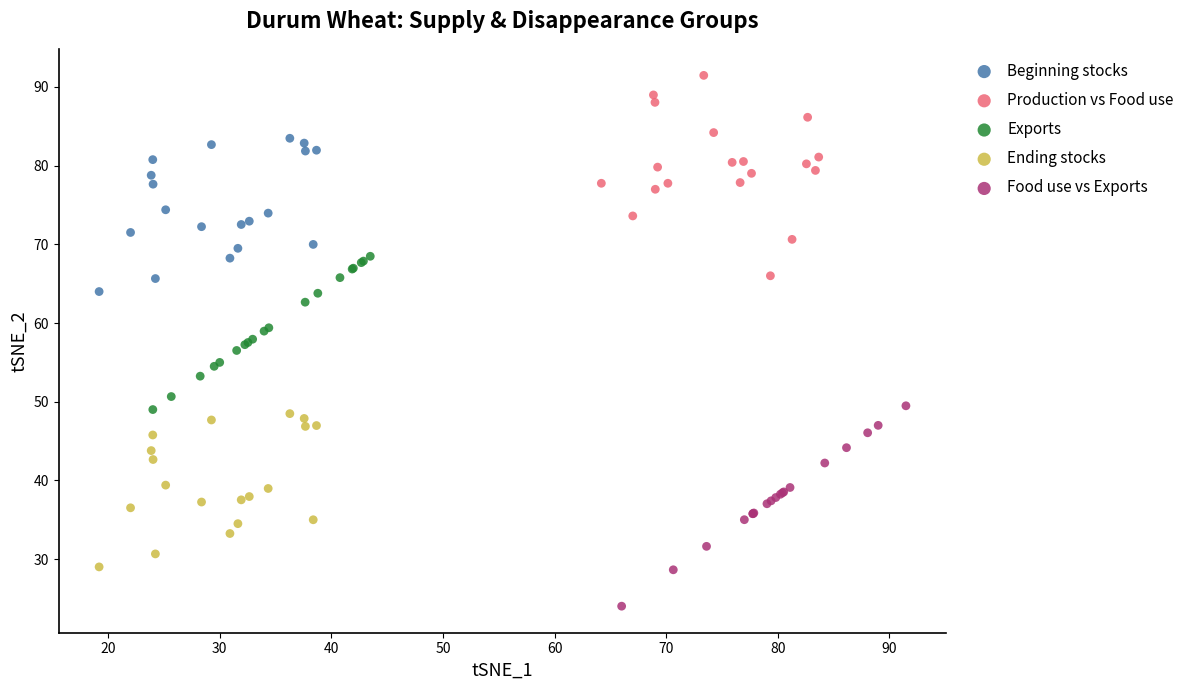

Which series contains the lowest Y value?

Food use vs Exports